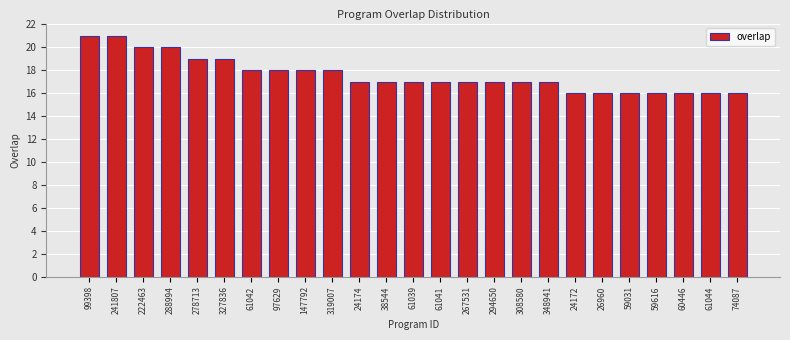

Reading left to right, list all the values displayed in this chart.

21	21	20	20	19	19	18	18	18	18	17	17	17	17	17	17	17	17	16	16	16	16	16	16	16